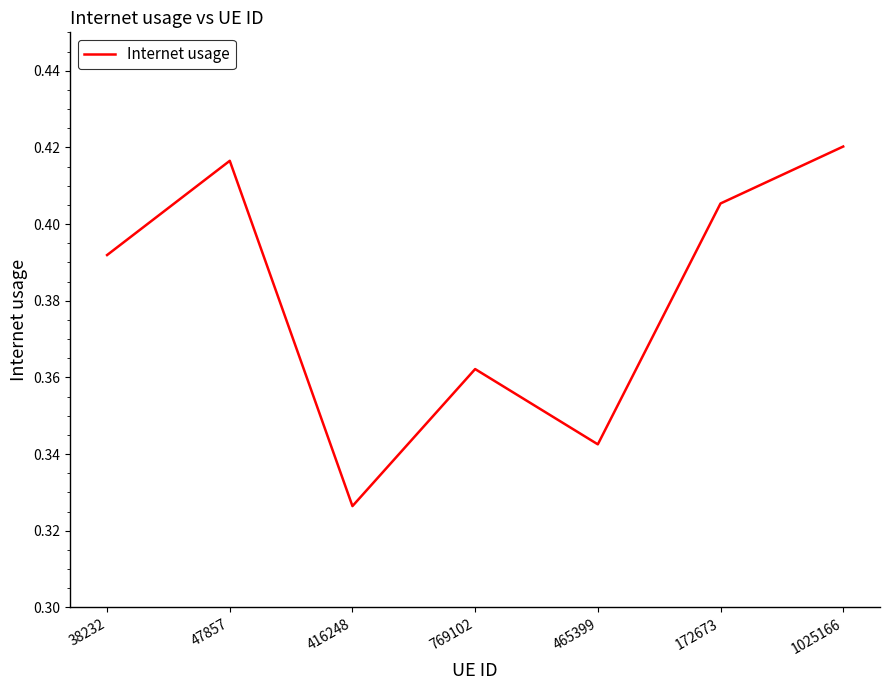

How many interior local peaks (higher than both neighbors) does the data have?

2